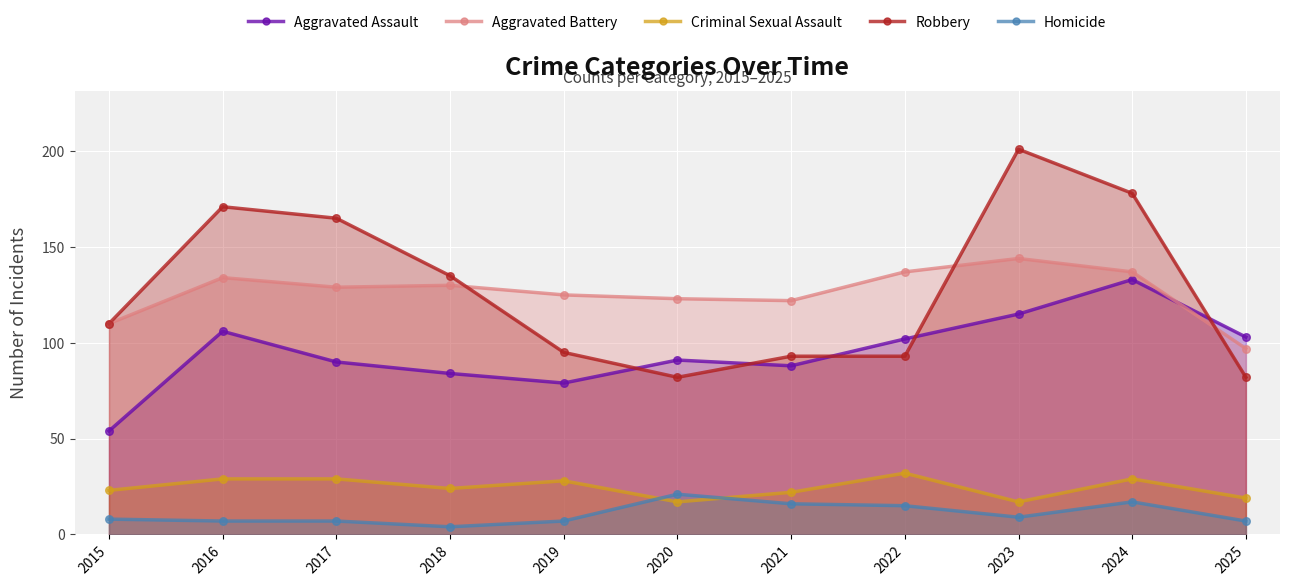

Which series reaches the maximum Y coordinate?

Robbery